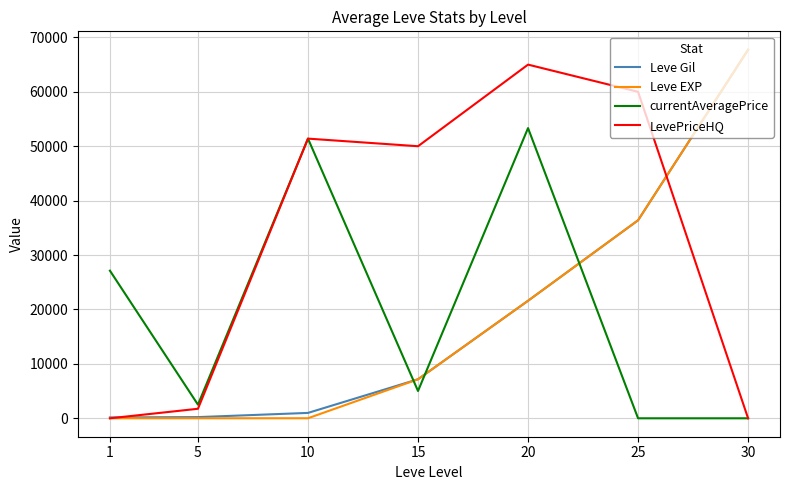

What is the difference between the Leve Gil values at 25 and 30?

31340.0